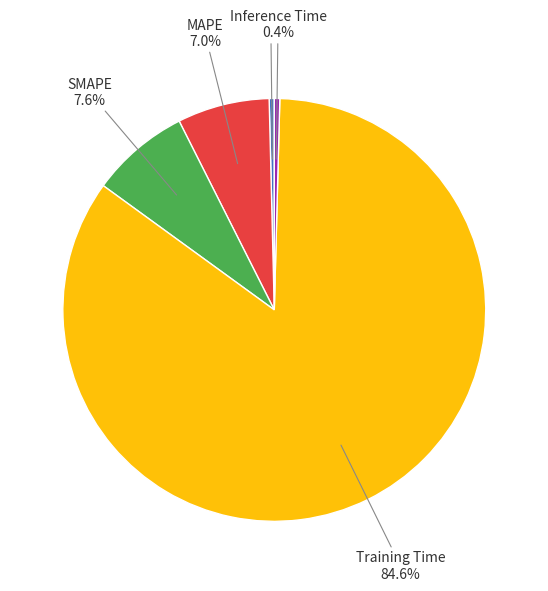

Does any single category account for the majority?

Yes